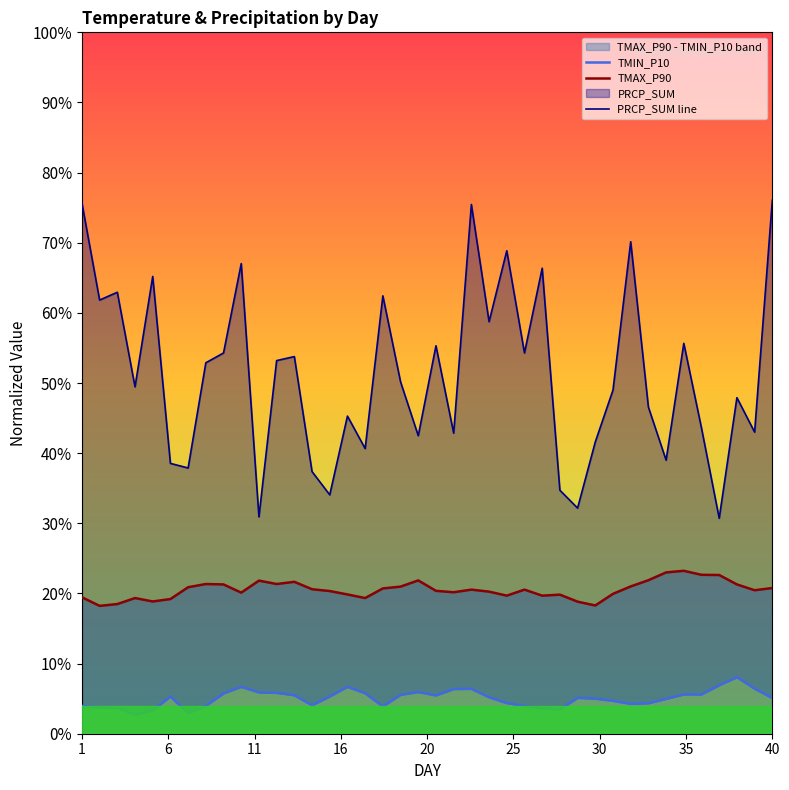

In TMAX_P90, how many points are higher than both neighbors (excluding endpoints)?

9